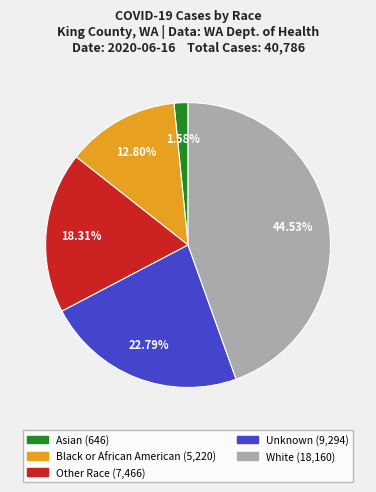

Count the number of slices in the pie.

5